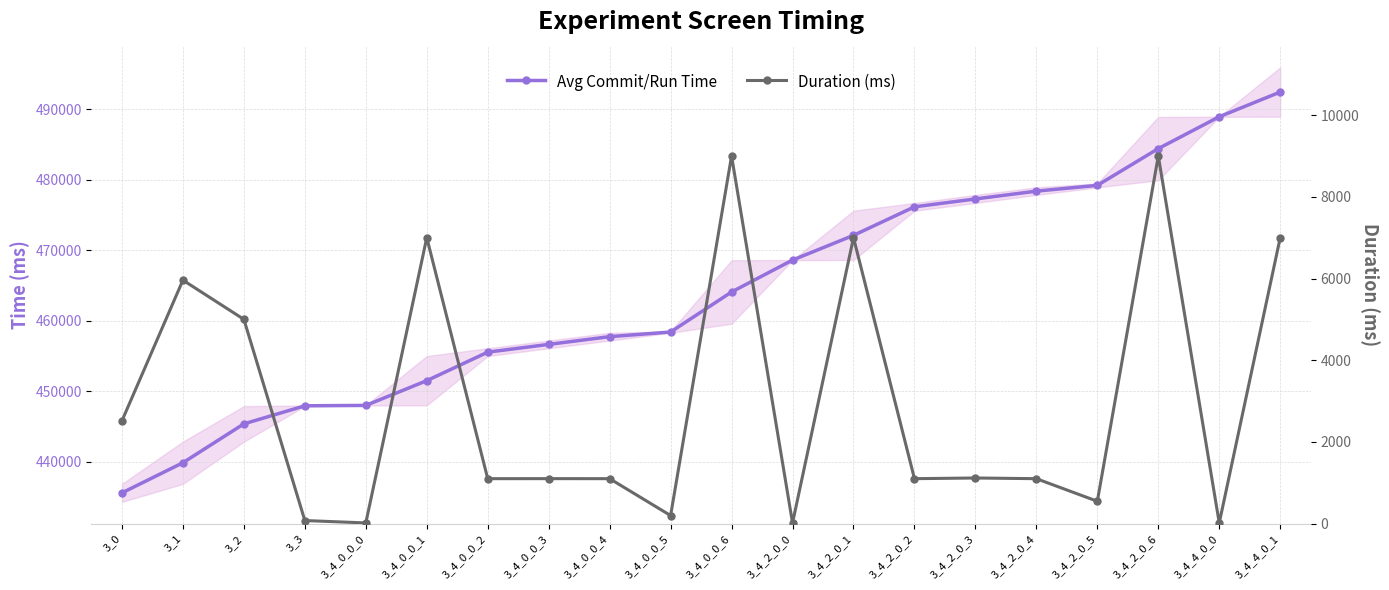

What is the greatest value displayed?

492471.7